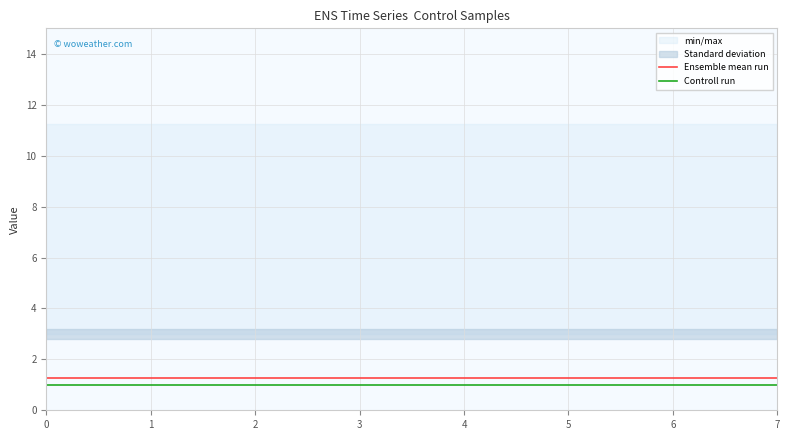

What is the highest value of the Ensemble mean run series?

1.2